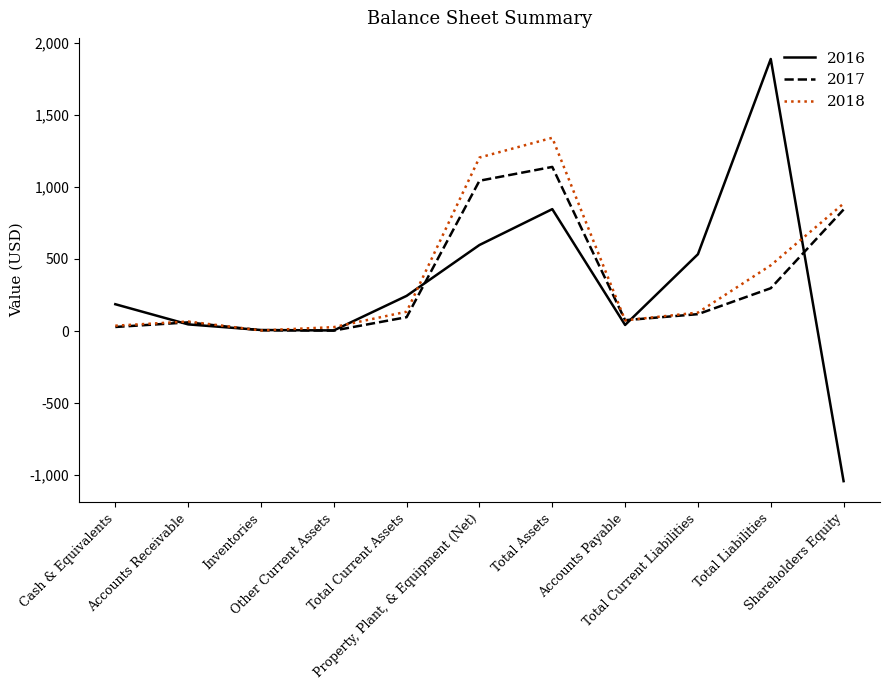

What is the minimum value shown in the chart?

-1042